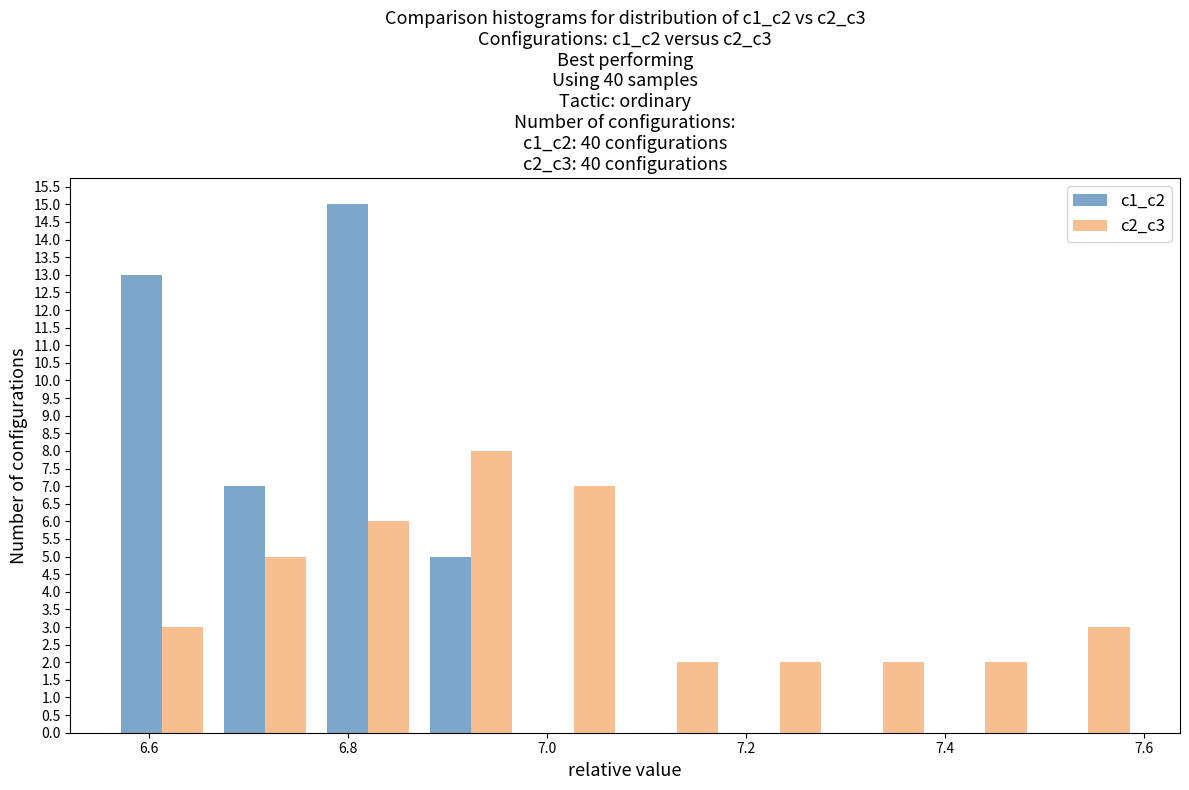

Reading left to right, list every range on the x-axis with the height of the bar of each series over it. Neither the bar edges nor the heights are printed on the chart, so give them approximately, as read against the axes.

6.56 to 6.66: c1_c2=13	c2_c3=3
6.66 to 6.76: c1_c2=7	c2_c3=5
6.76 to 6.88: c1_c2=15	c2_c3=6
6.88 to 6.98: c1_c2=5	c2_c3=8
6.98 to 7.08: c1_c2=0	c2_c3=7
7.08 to 7.18: c1_c2=0	c2_c3=2
7.18 to 7.28: c1_c2=0	c2_c3=2
7.28 to 7.38: c1_c2=0	c2_c3=2
7.38 to 7.50: c1_c2=0	c2_c3=2
7.50 to 7.60: c1_c2=0	c2_c3=3